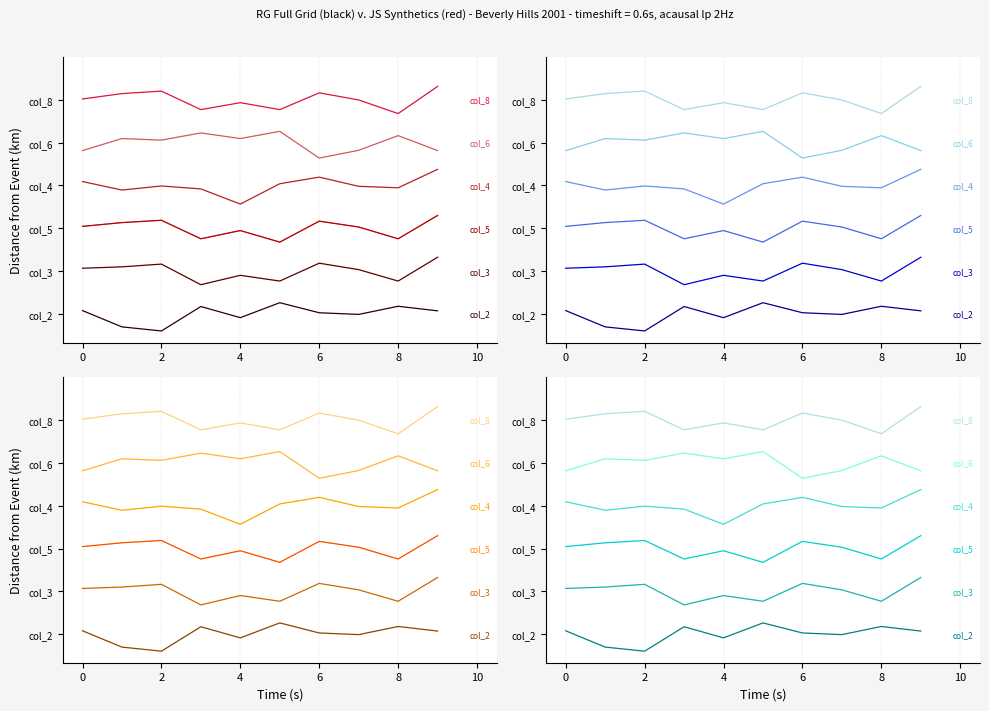

True or false: col_6 has a value of 6.2 at 8.

True